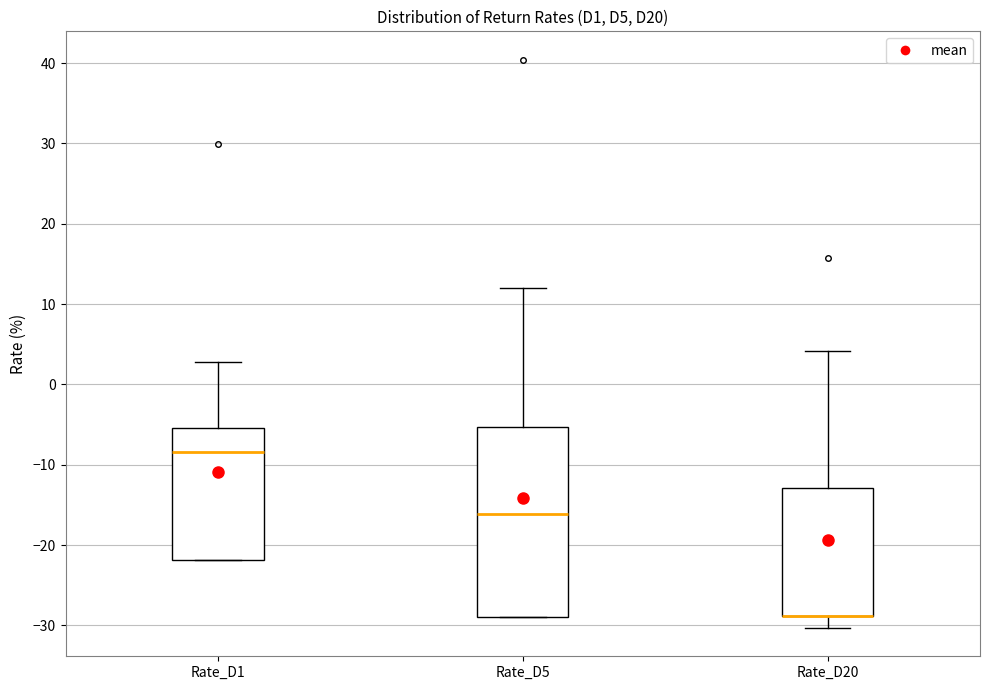

Reading left to right, read every box against the y-axis: the position of its median line, the range the box covers, and the ends of its whiskers. The values are not printed on the chart, so give them approximately, as read against the axis.

Rate_D1: median -8, box -22 to -5, whiskers -22 to 3
Rate_D5: median -16, box -29 to -5, whiskers -29 to 12
Rate_D20: median -29 (drawn on the box's lower edge), box -29 to -13, whiskers -30 to 4